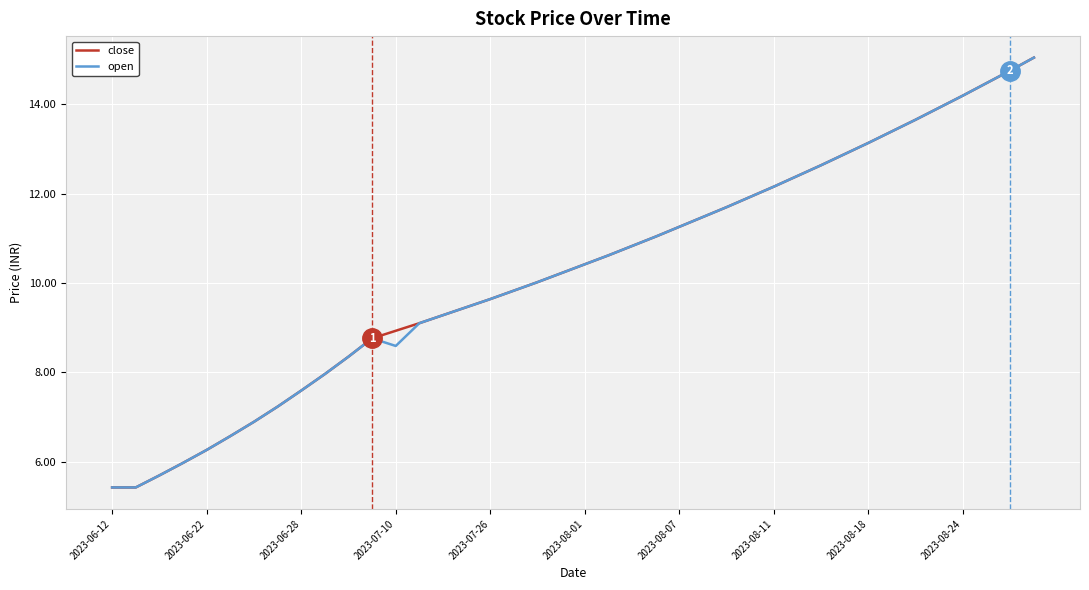

What is the minimum value for open?

5.4